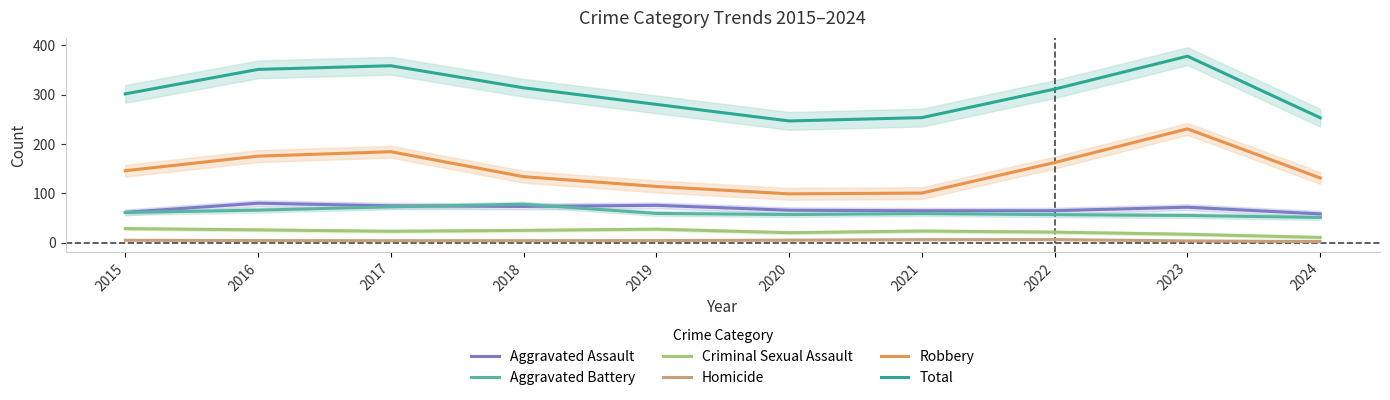

How many lines are shown in the chart?

6